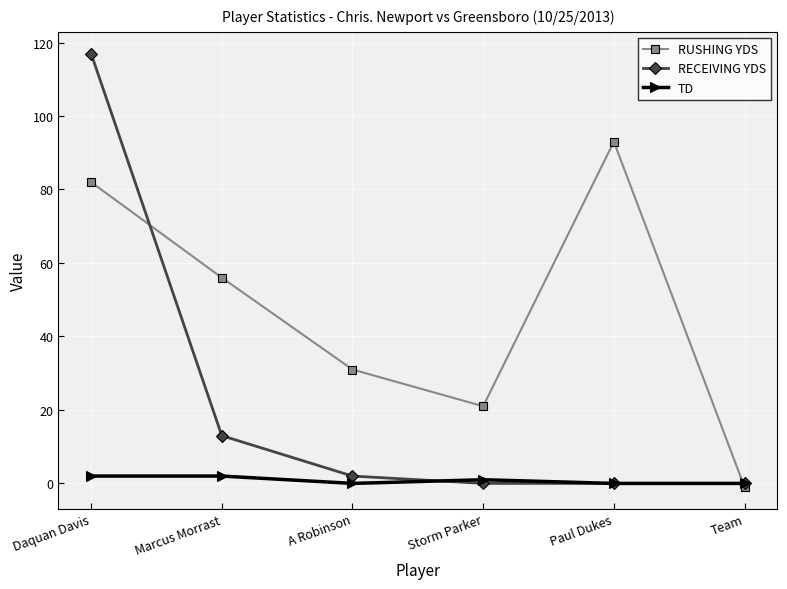

What is the approximate value of RECEIVING YDS at Daquan Davis?

117